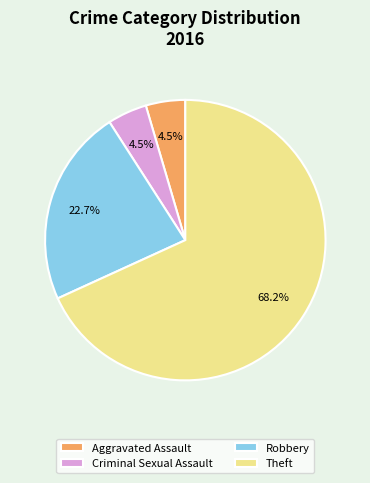

Combined, do Aggravated Assault and Robbery account for over 50%?

No